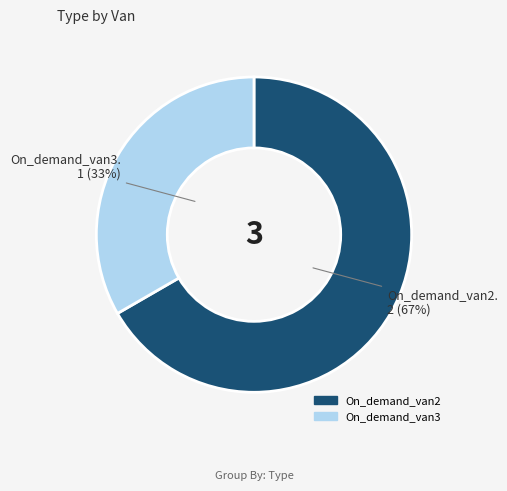

True or false: On_demand_van2 accounts for 67% of the total.

True